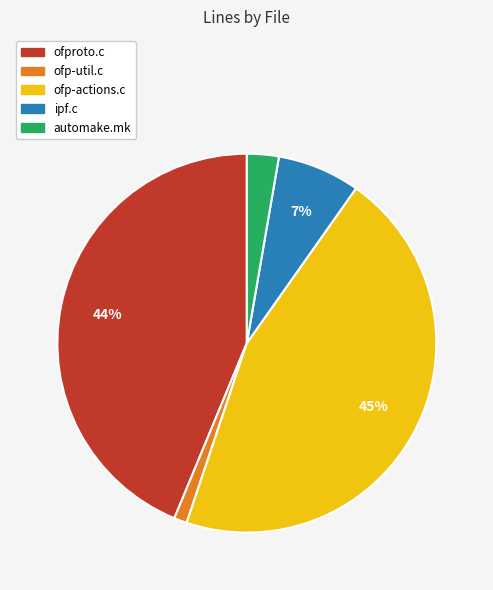

True or false: ipf.c accounts for 7% of the total.

True